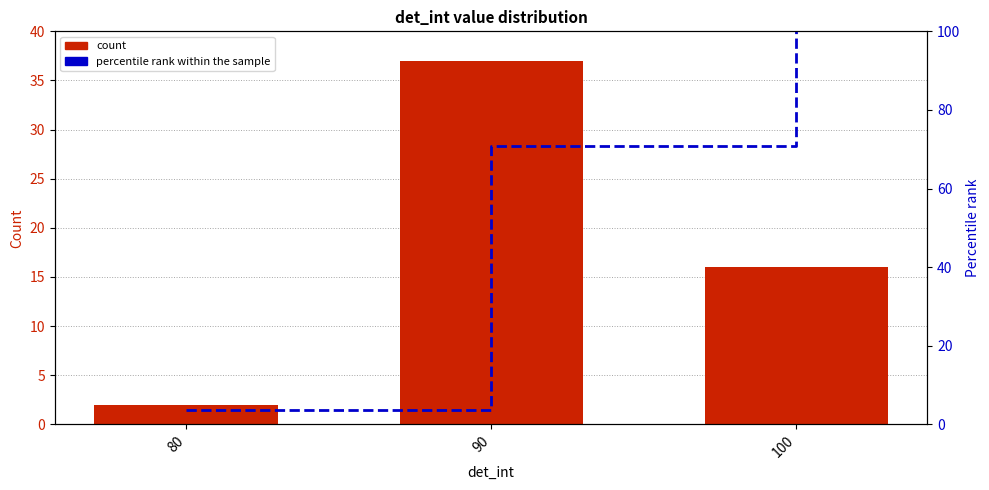

Which series has the largest total across all categories?

percentile rank within the sample